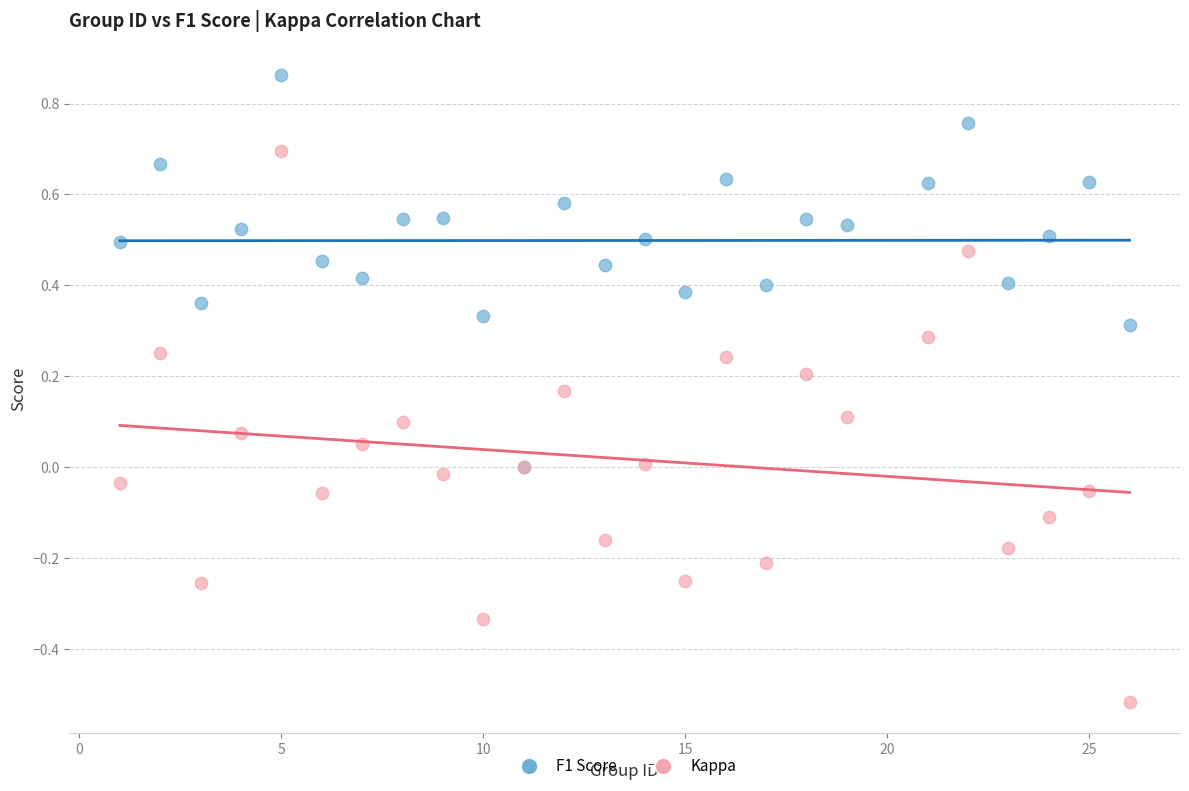

What are all the series names shown in the legend?

F1 Score, Kappa